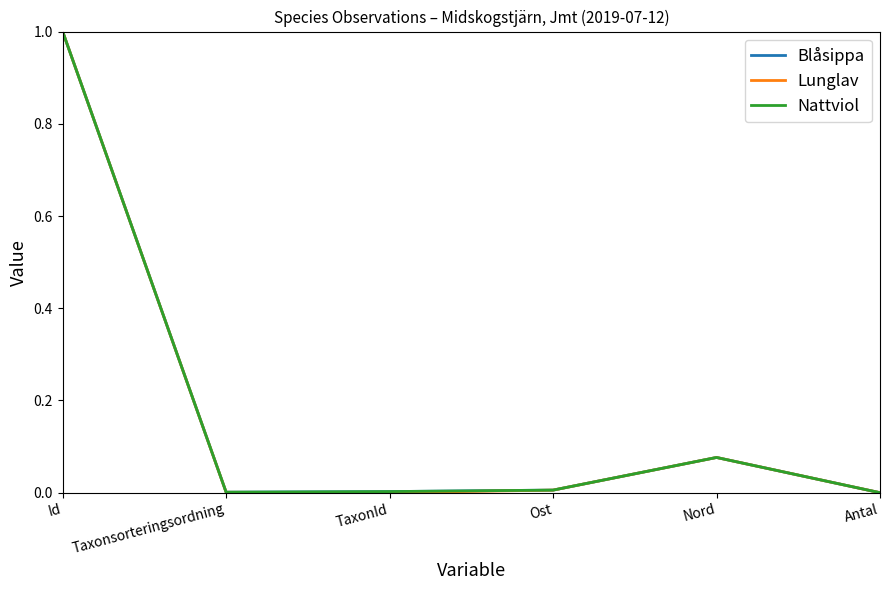

Is the value of Blåsippa at Nord greater than the value of Lunglav at Taxonsorteringsordning?

Yes